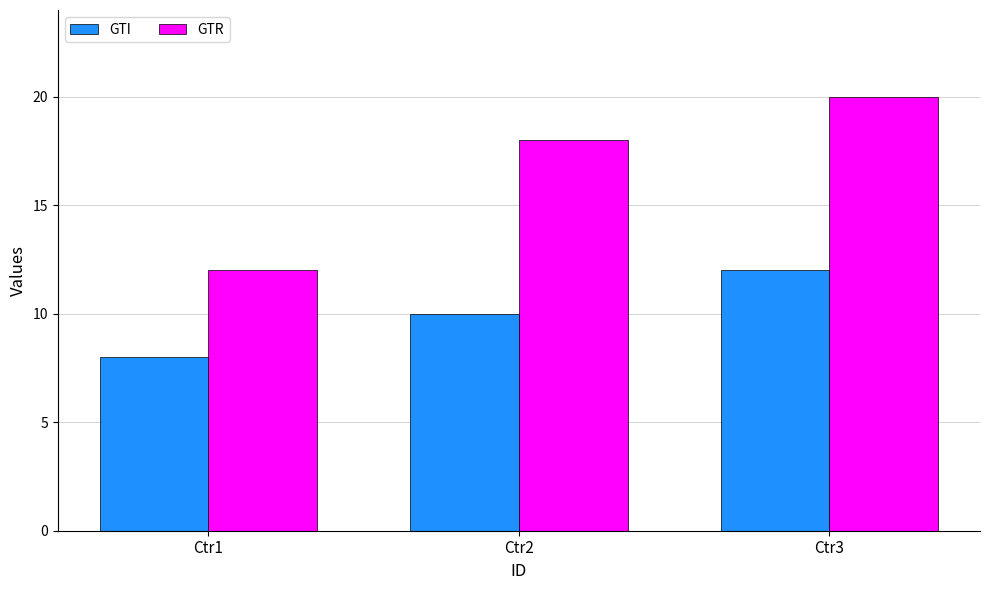

What is the sum of all GTR values?

50